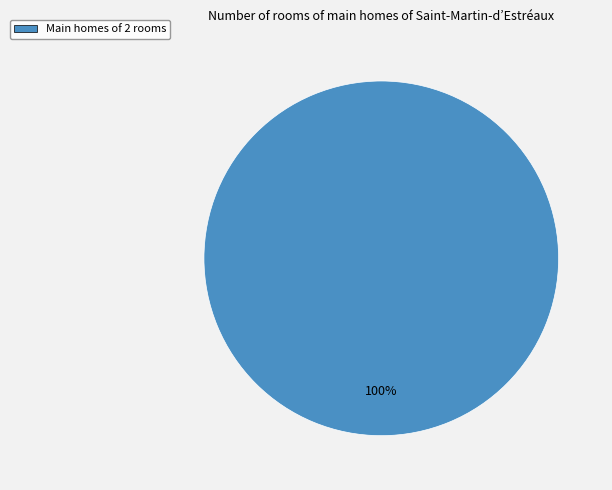

To the nearest percent, what percentage of the pie is Main homes of 2 rooms?

100%